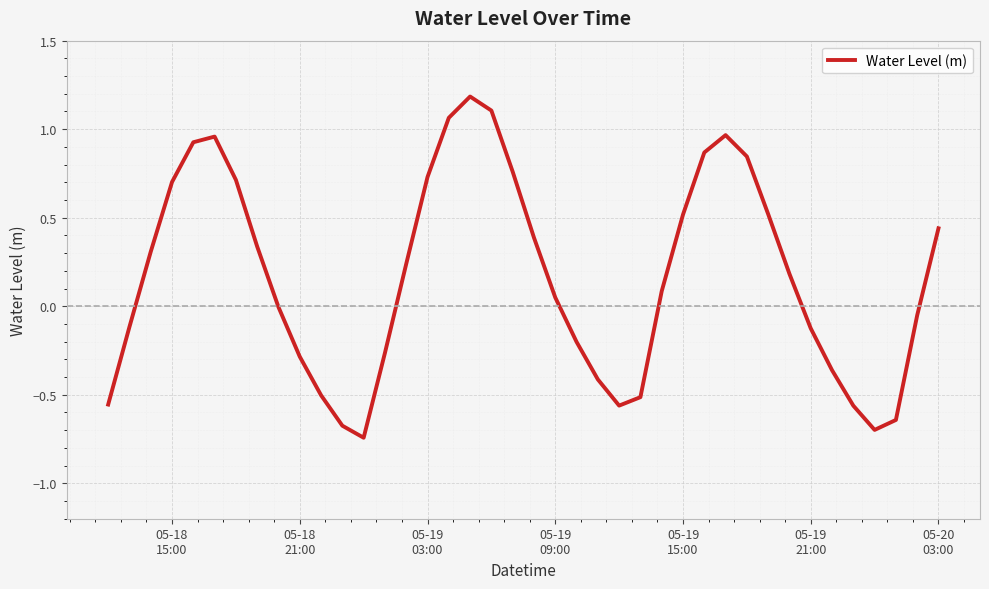

What is the greatest value displayed?

1.2